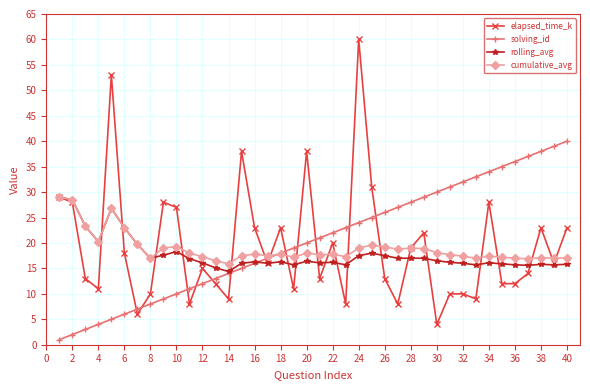

Which series has the largest range (max minus min)?

elapsed_time_k